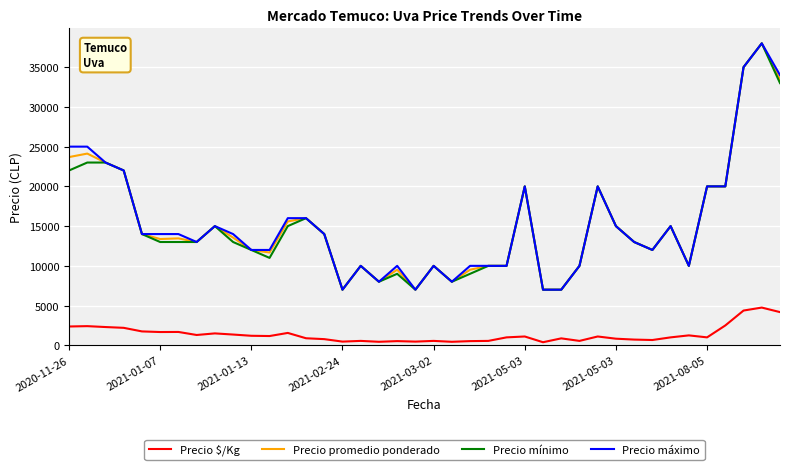

At how many categories does at least one series exceed 13261?

21